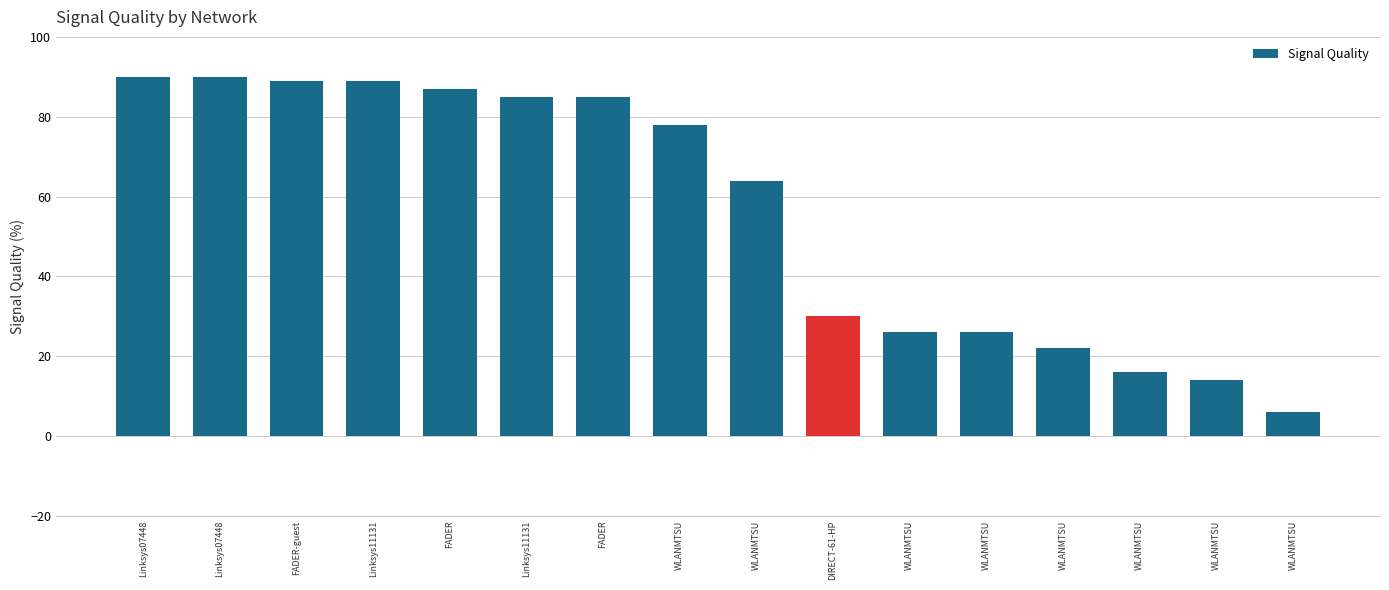

What is the difference between the maximum and minimum values?

84